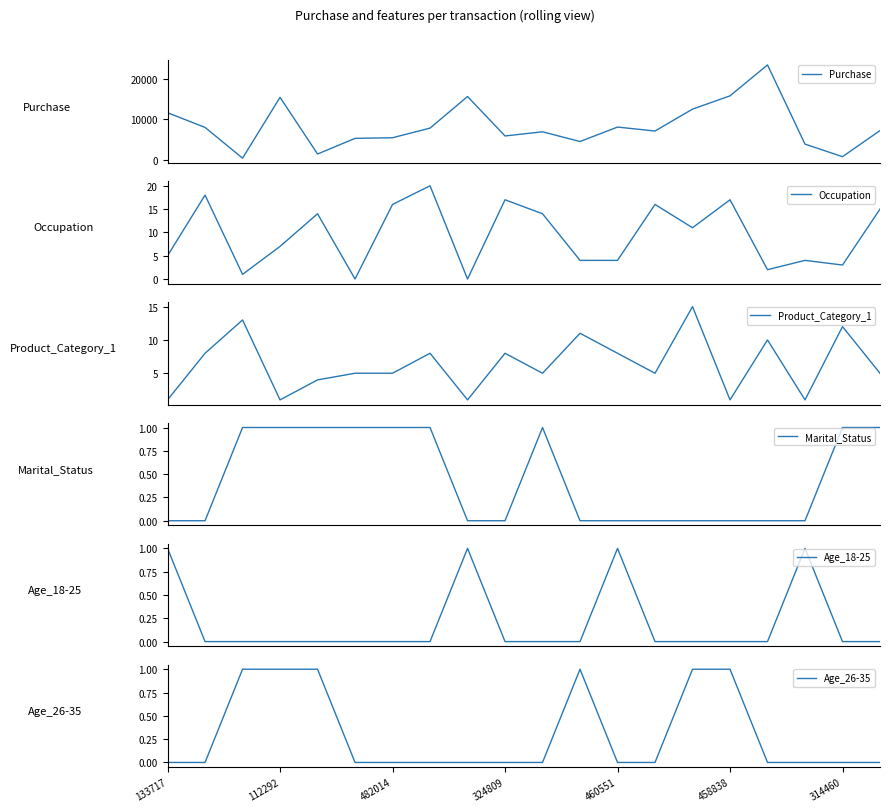

What is the highest value of the Purchase series?

23367